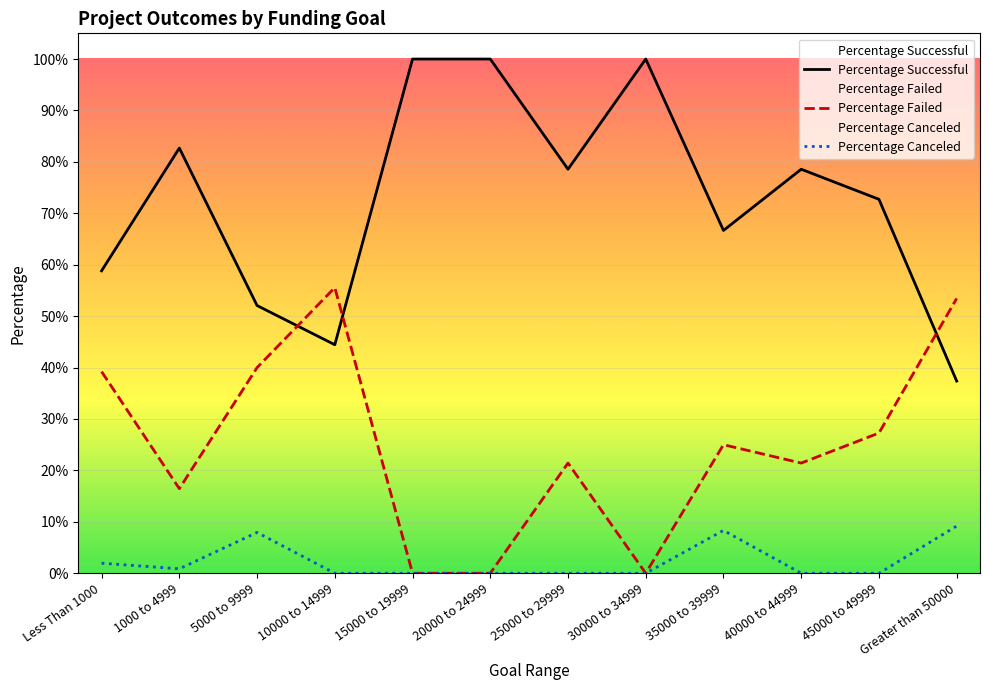

How many lines are shown in the chart?

3